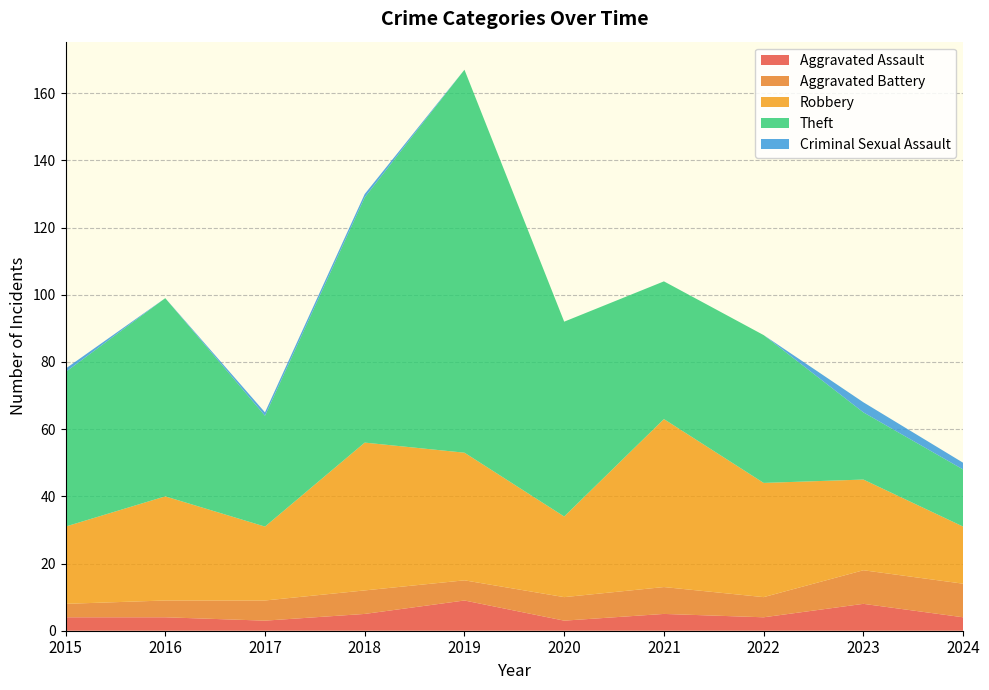

Reading left to right, transcribe all the data shown in this chart.

Aggravated Assault: 2015=4	2016=4	2017=3	2018=5	2019=9	2020=3	2021=5	2022=4	2023=8	2024=4
Aggravated Battery: 2015=4	2016=5	2017=6	2018=7	2019=6	2020=7	2021=8	2022=6	2023=10	2024=10
Robbery: 2015=23	2016=31	2017=22	2018=44	2019=38	2020=24	2021=50	2022=34	2023=27	2024=17
Theft: 2015=46	2016=59	2017=33	2018=73	2019=114	2020=58	2021=41	2022=44	2023=20	2024=17
Criminal Sexual Assault: 2015=1	2016=0	2017=1	2018=1	2019=0	2020=0	2021=0	2022=0	2023=3	2024=2